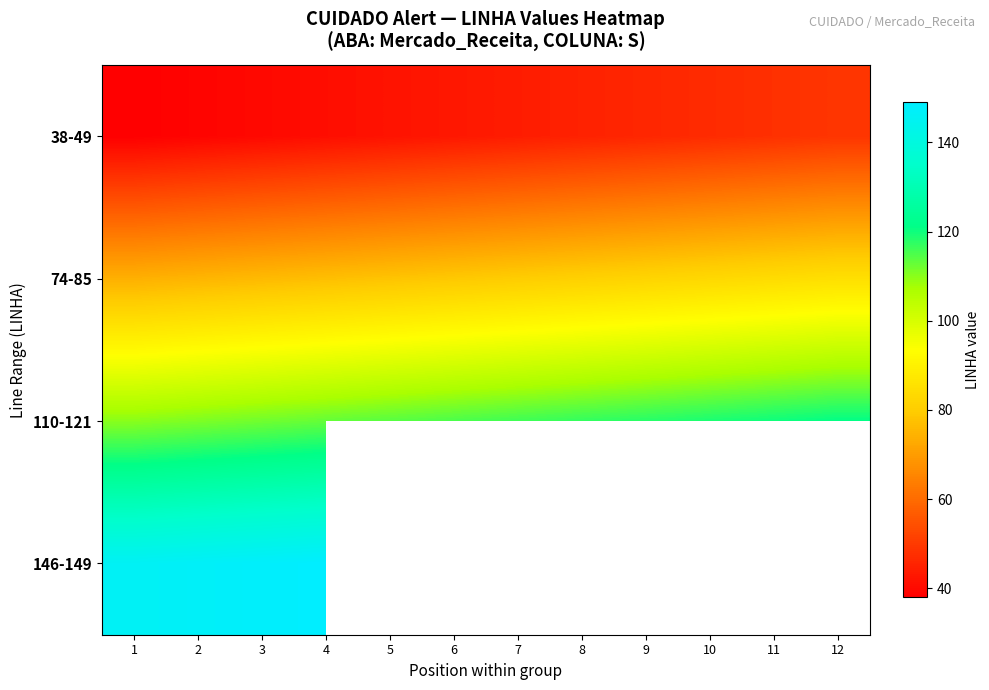

What is the sum of all 74-85 values?

954.0